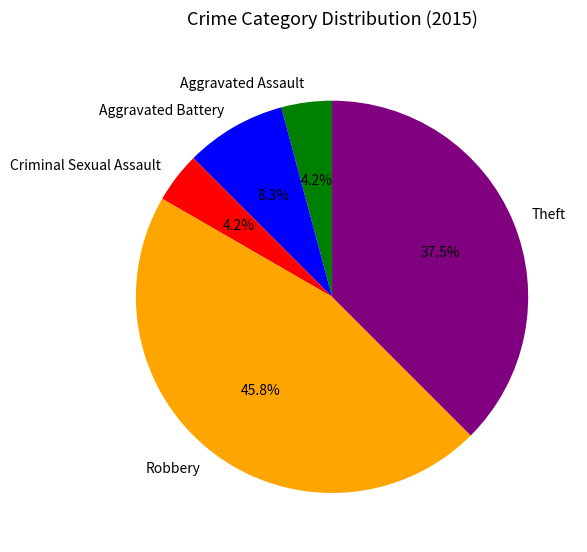

What portion of the pie excludes Aggravated Battery?

91.7%